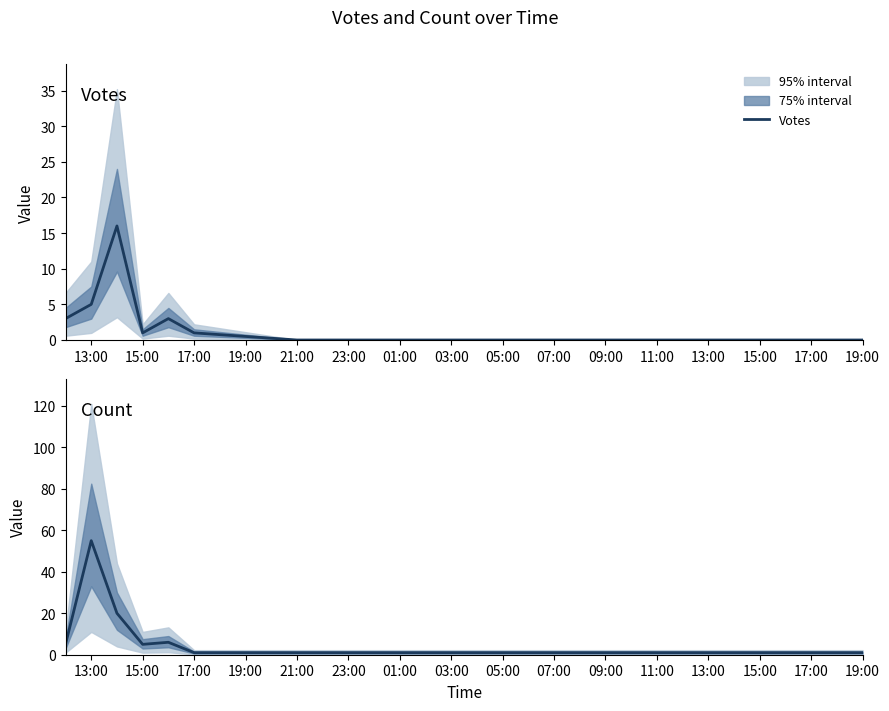

True or false: Votes has a value of -6 at 19:00.

False